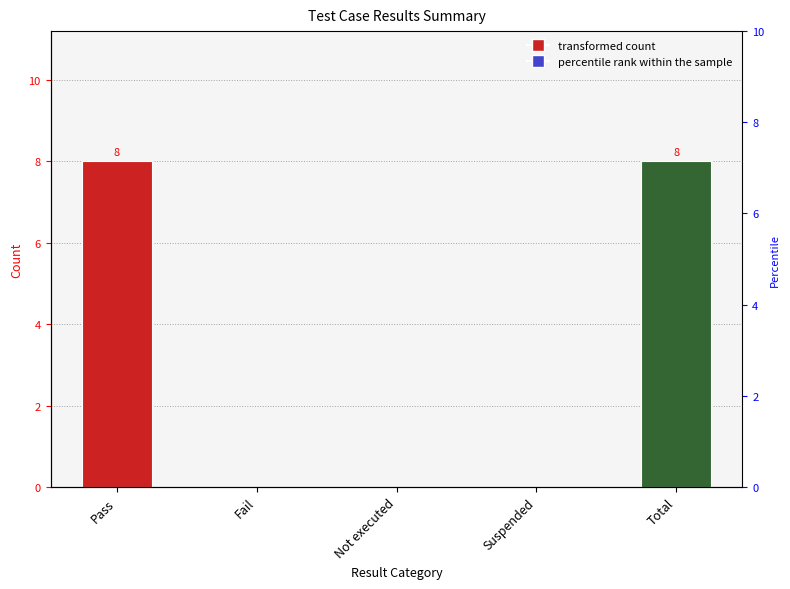

True or false: the data shows -4 at Suspended.

False